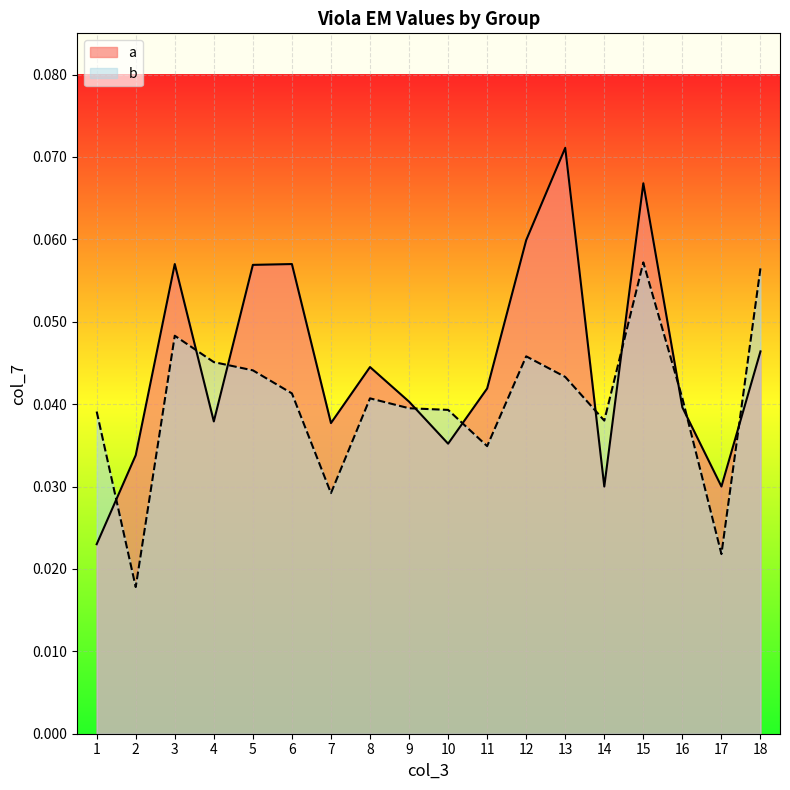

Reading right to left, extract all data points from this chart.

a: 0.0	0.0	0.0	0.1	0.0	0.1	0.1	0.0	0.0	0.0	0.0	0.0	0.1	0.1	0.0	0.1	0.0	0.0
b: 0.1	0.0	0.0	0.1	0.0	0.0	0.0	0.0	0.0	0.0	0.0	0.0	0.0	0.0	0.0	0.0	0.0	0.0